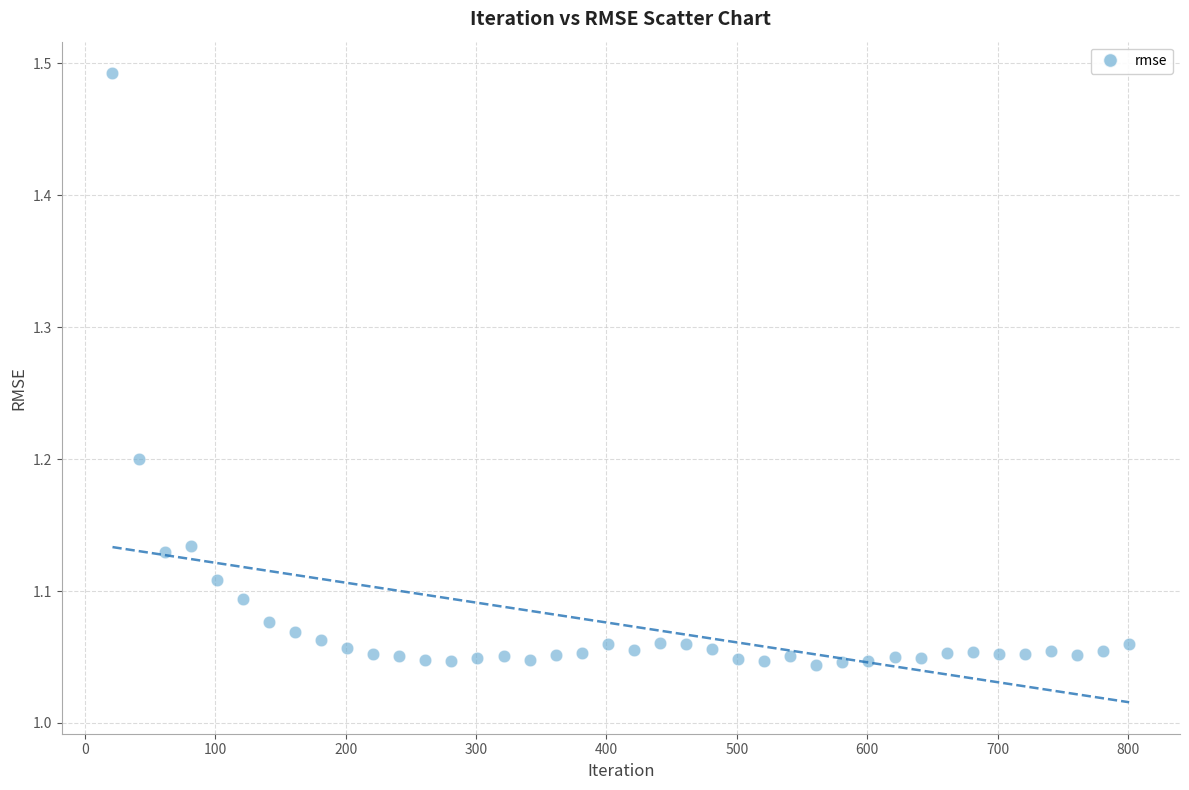

What is the range of X values (max minus min)?

780.0